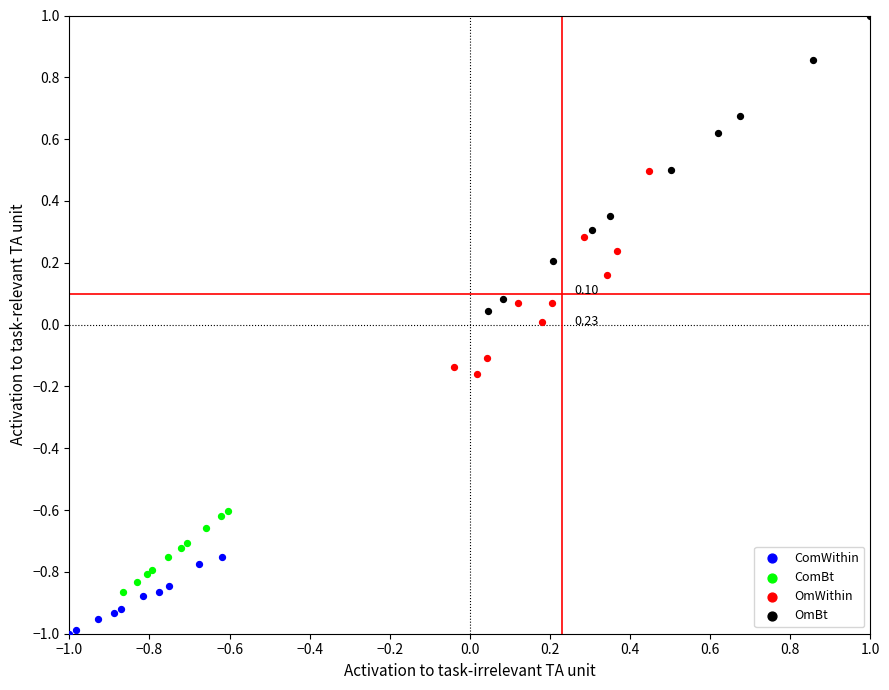

Which series contains the highest Y value?

OmBt